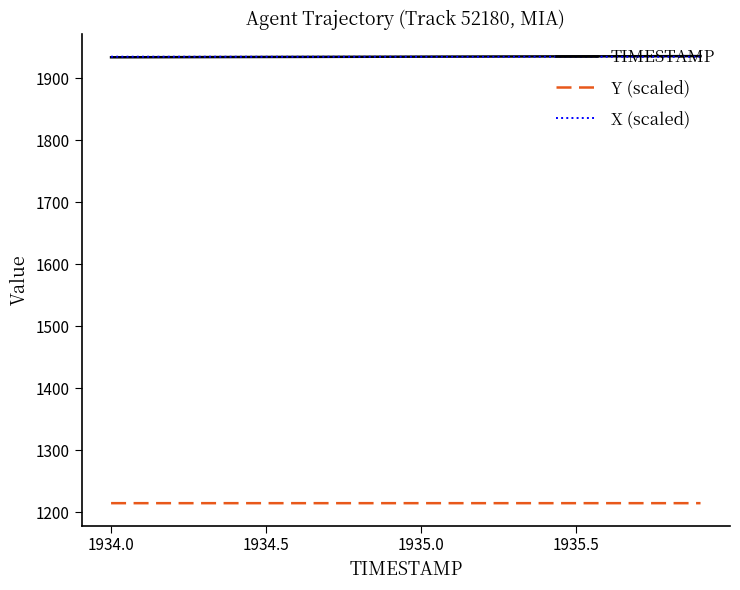

True or false: Y (scaled) and TIMESTAMP intersect in this chart.

False